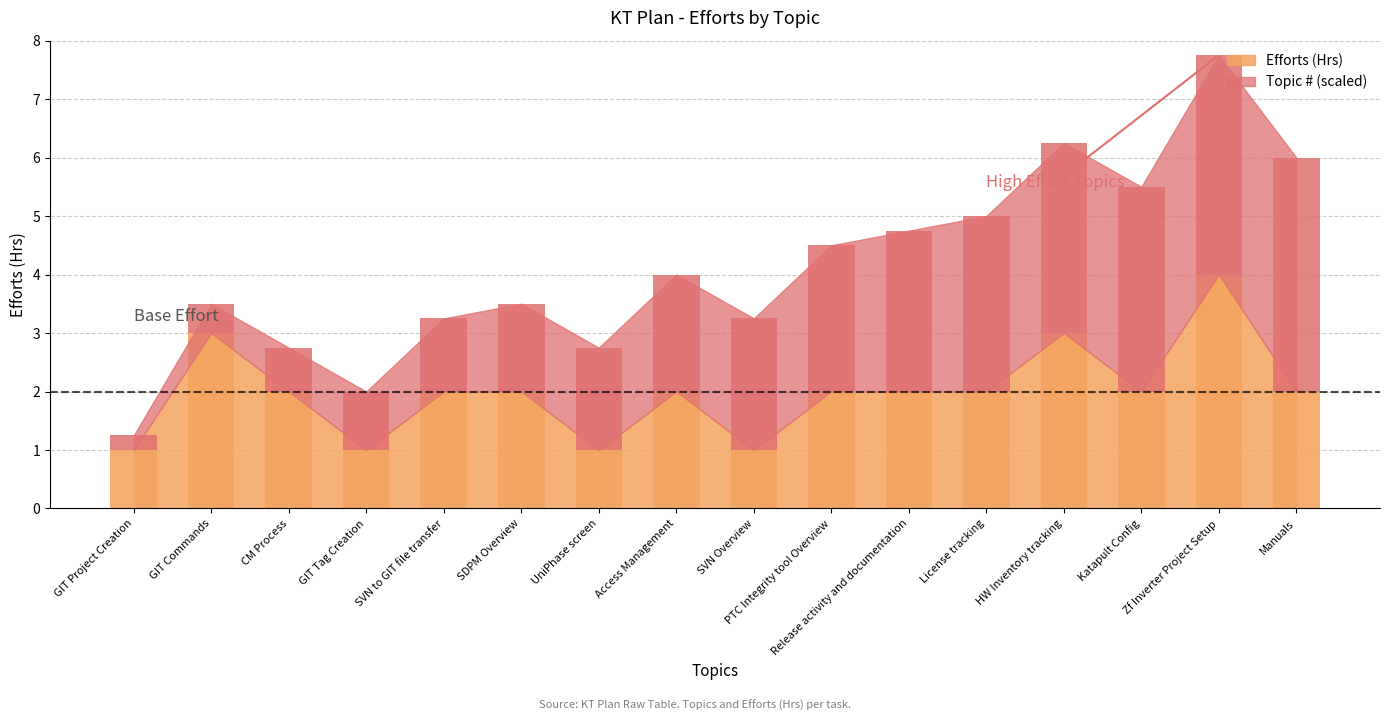

Reading left to right, transcribe all the data shown in this chart.

Efforts (Hrs): 1.0	3.0	2.0	1.0	2.0	2.0	1.0	2.0	1.0	2.0	2.0	2.0	3.0	2.0	4.0	2.0
Topic #: 0.2	0.5	0.8	1.0	1.2	1.5	1.8	2.0	2.2	2.5	2.8	3.0	3.2	3.5	3.8	4.0